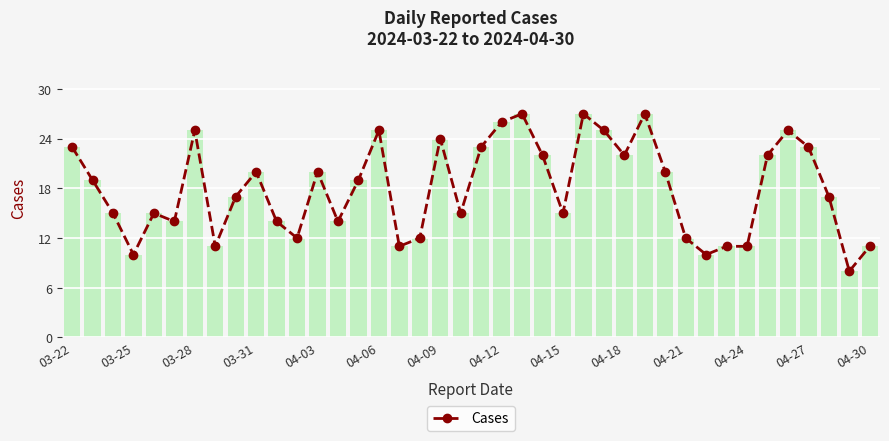

What is the maximum value for Cases?

27